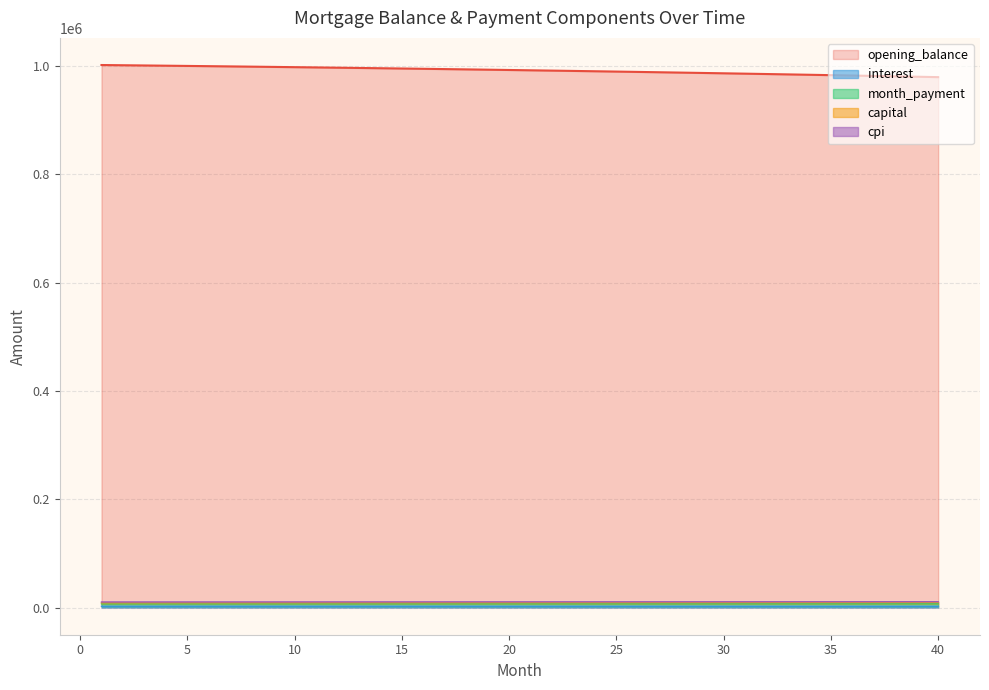

Is the value of interest at 29 greater than the value of cpi at 11?

No